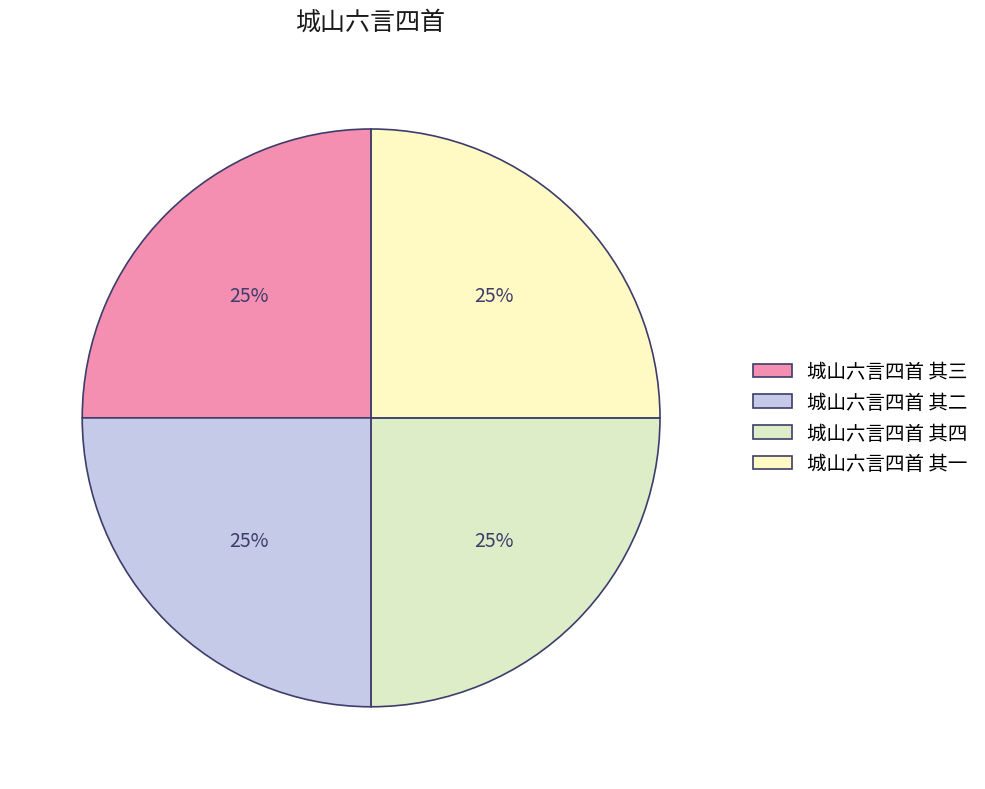

Count the number of slices in the pie.

4